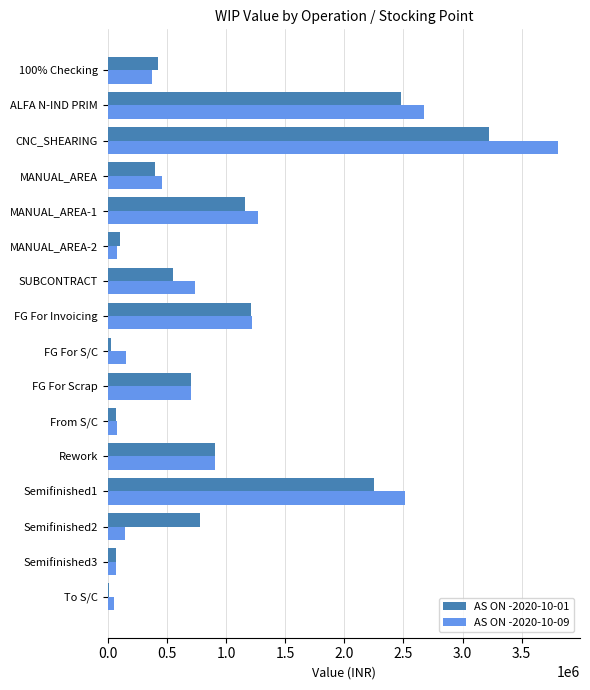

What is the average value of the AS ON -2020-10-01 series?

896390.6